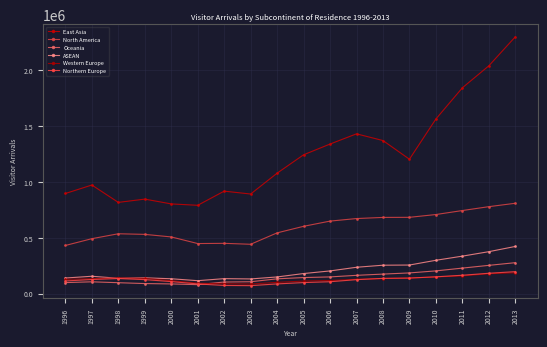

What is the lowest value of the East Asia series?

790373